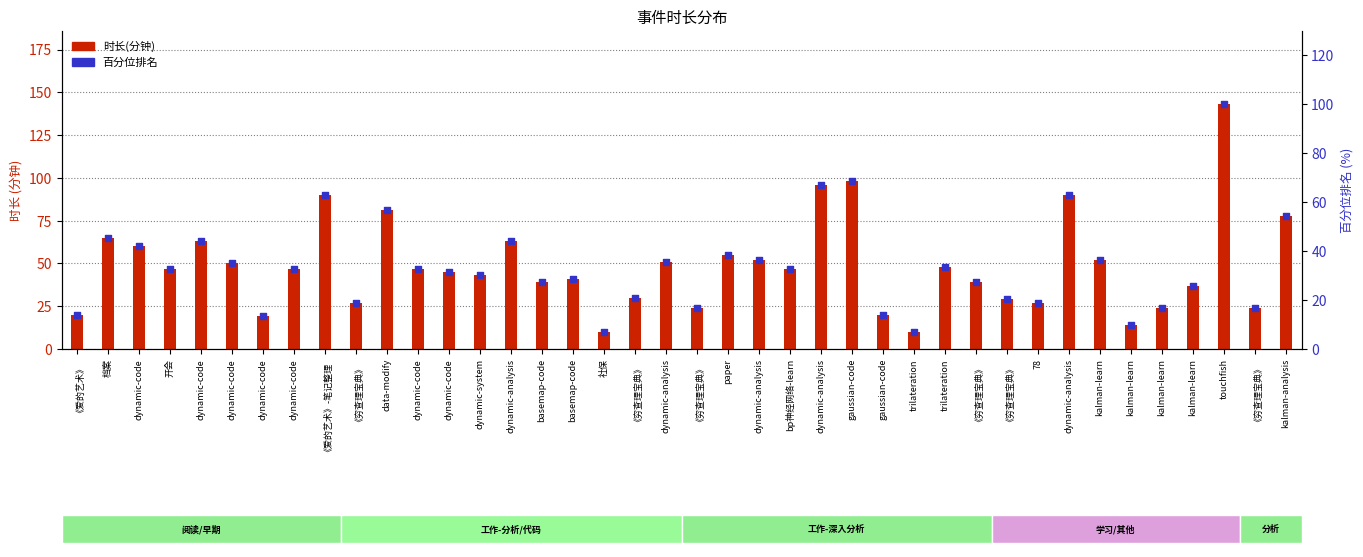

Is the value of 时长(分钟) at basemap-code greater than the value of 百分位排名 at dynamic-code?

No